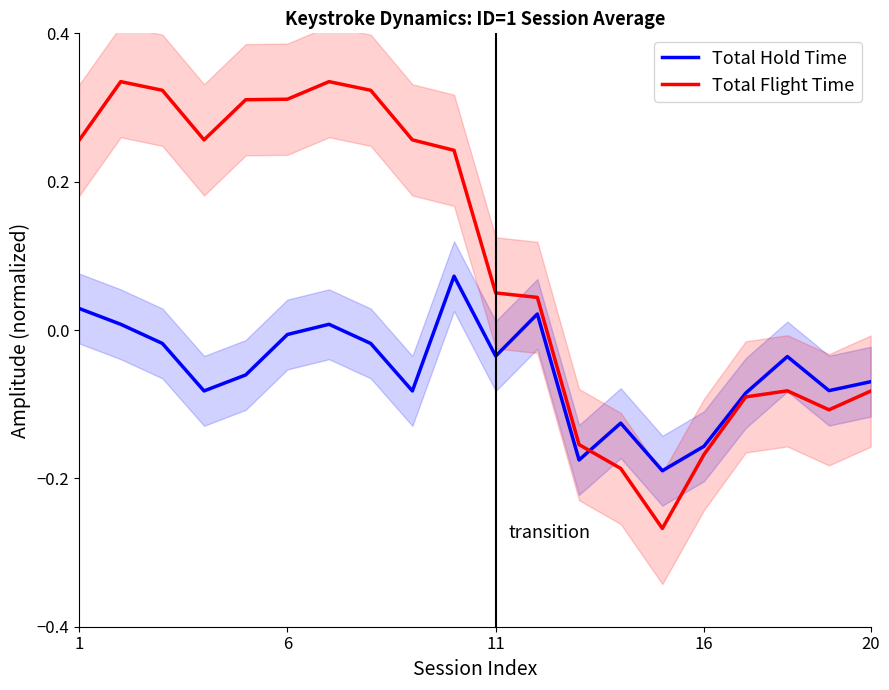

What are all the series names shown in the legend?

Total Hold Time, Total Flight Time